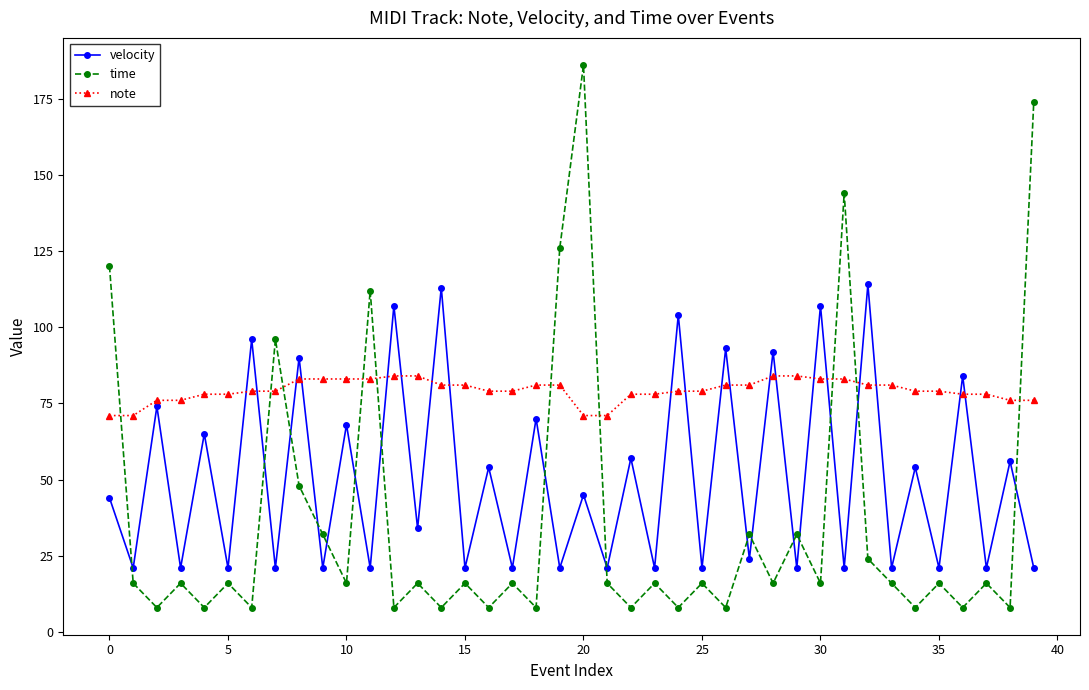

What is the value of the note point at the 9th from the left?

83